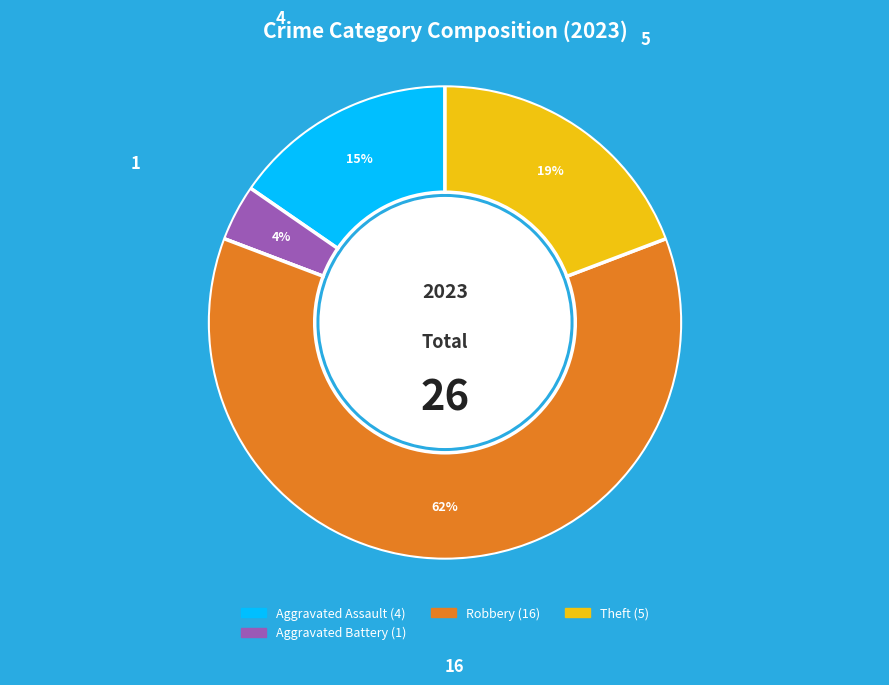

Is there any slice that represents more than half of the pie?

Yes